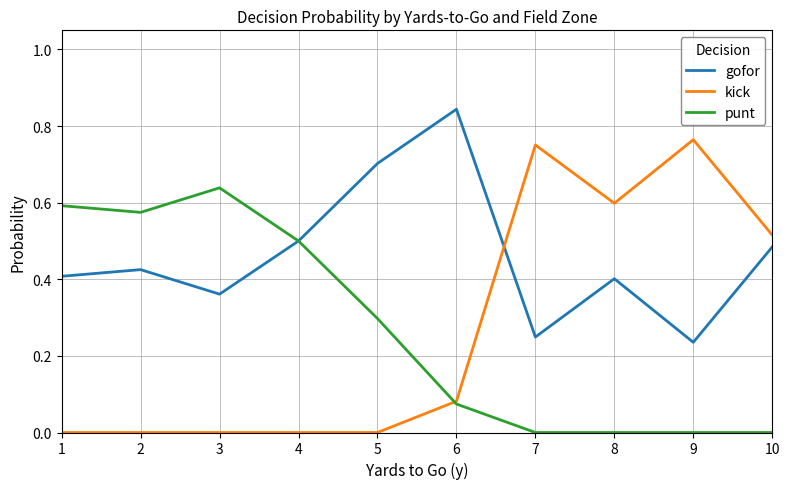

What is the total value across all series at 8?

1.0